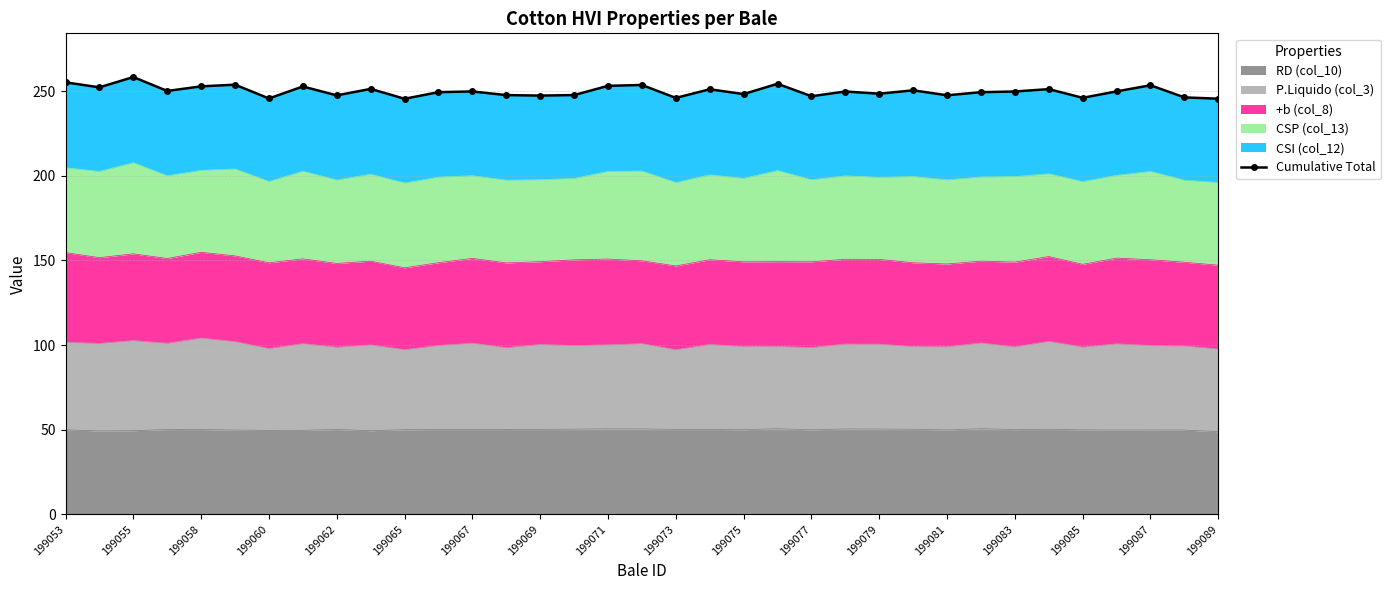

What is the highest value of the RD (col_10) series?

50.6